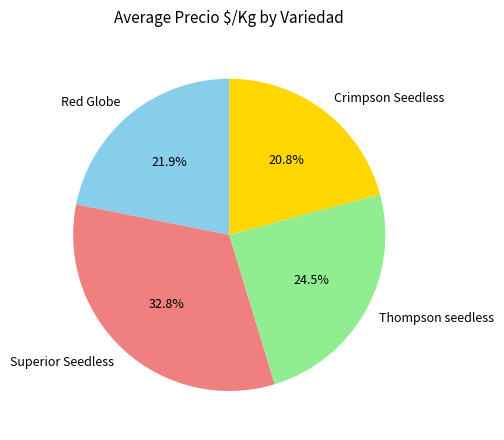

To the nearest percent, what percentage of the pie is Red Globe?

22%